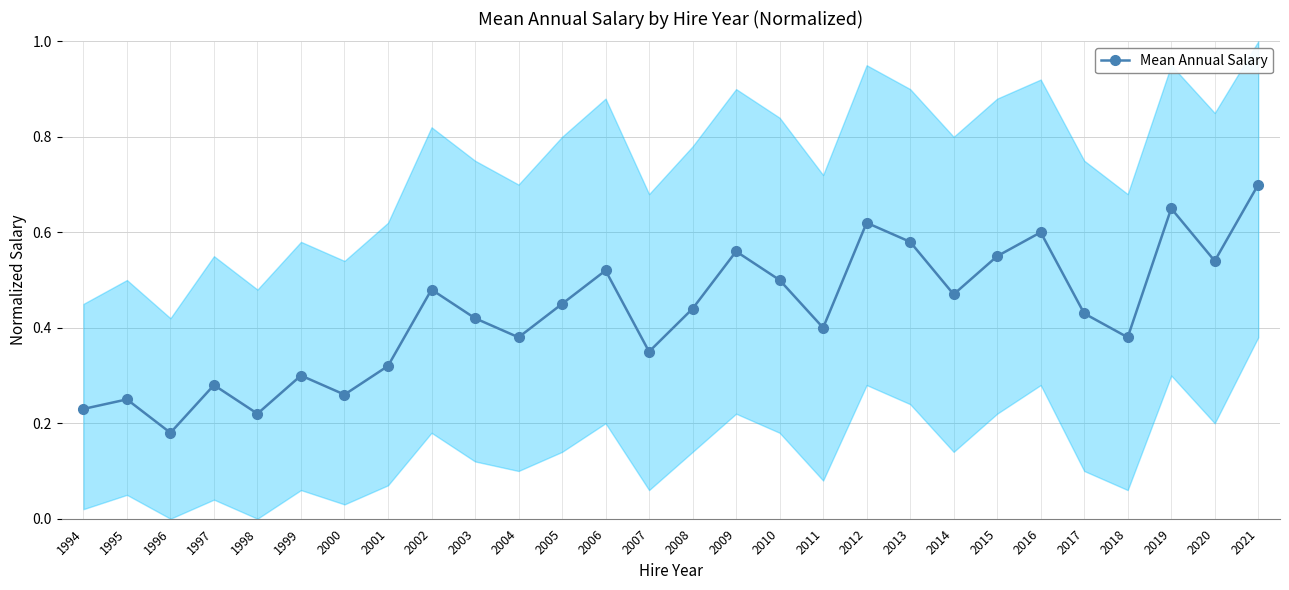

Read the value at 2007.

0.3